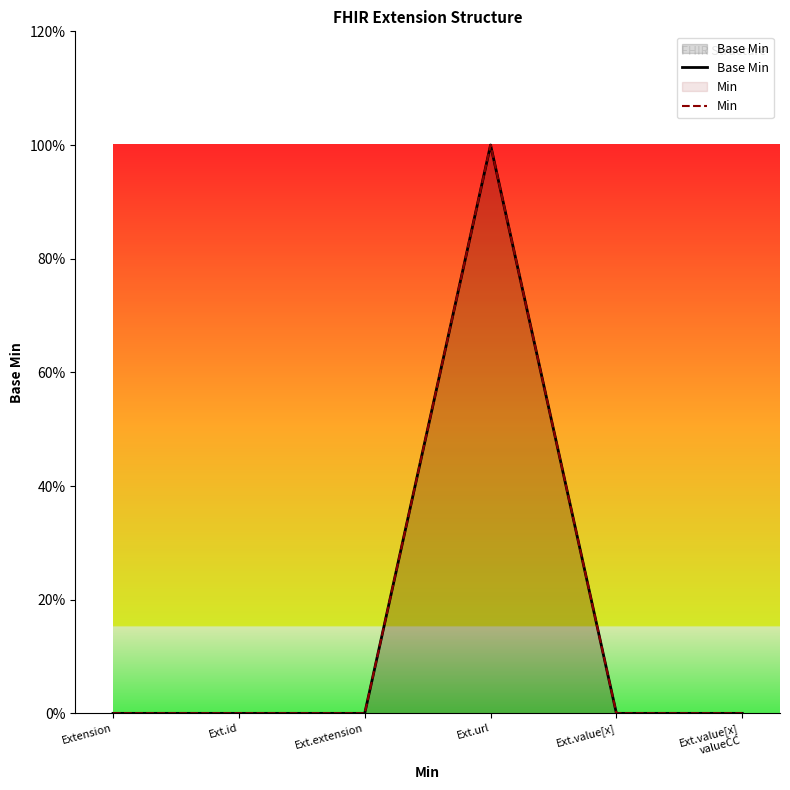

True or false: Base Min and Min intersect in this chart.

False